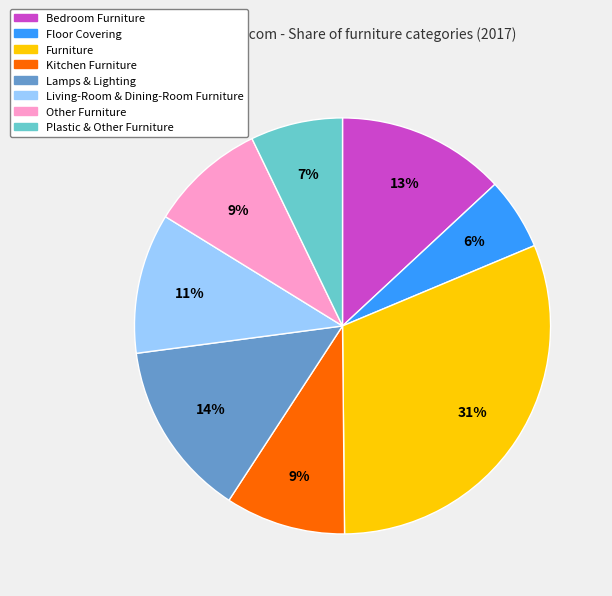

Which slice is the smallest?

Floor Covering